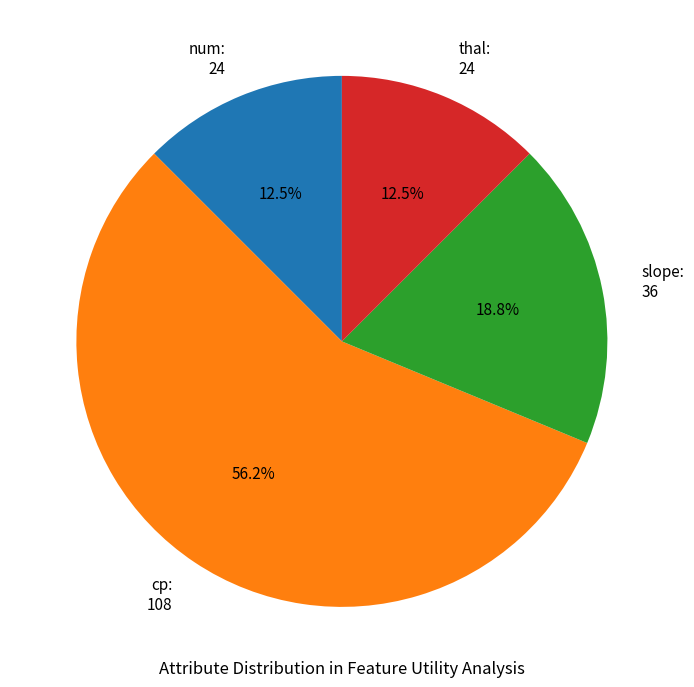

Which slice represents more than half of the pie?

cp